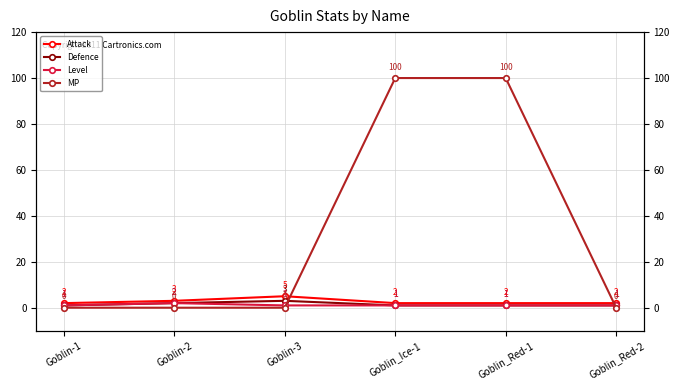

What is the value of the Attack point at the 2nd from the left?

3